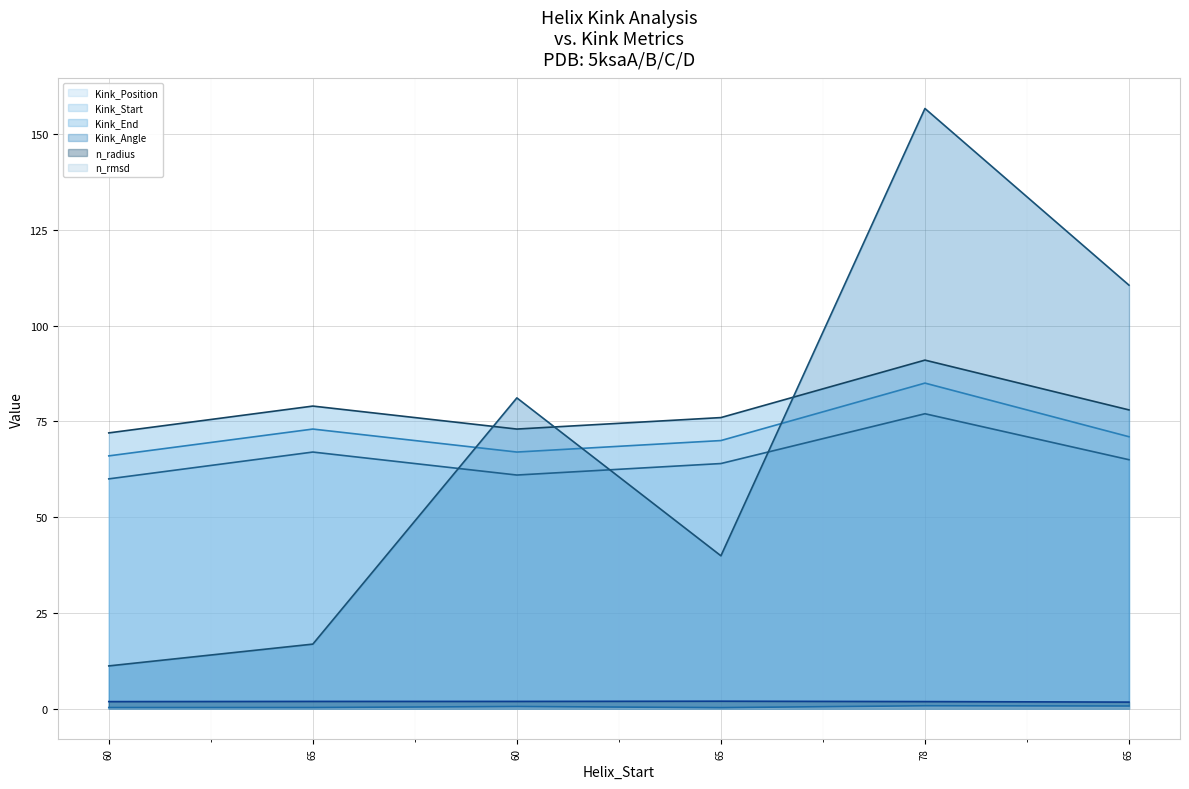

Count the number of categories in the chart.

6